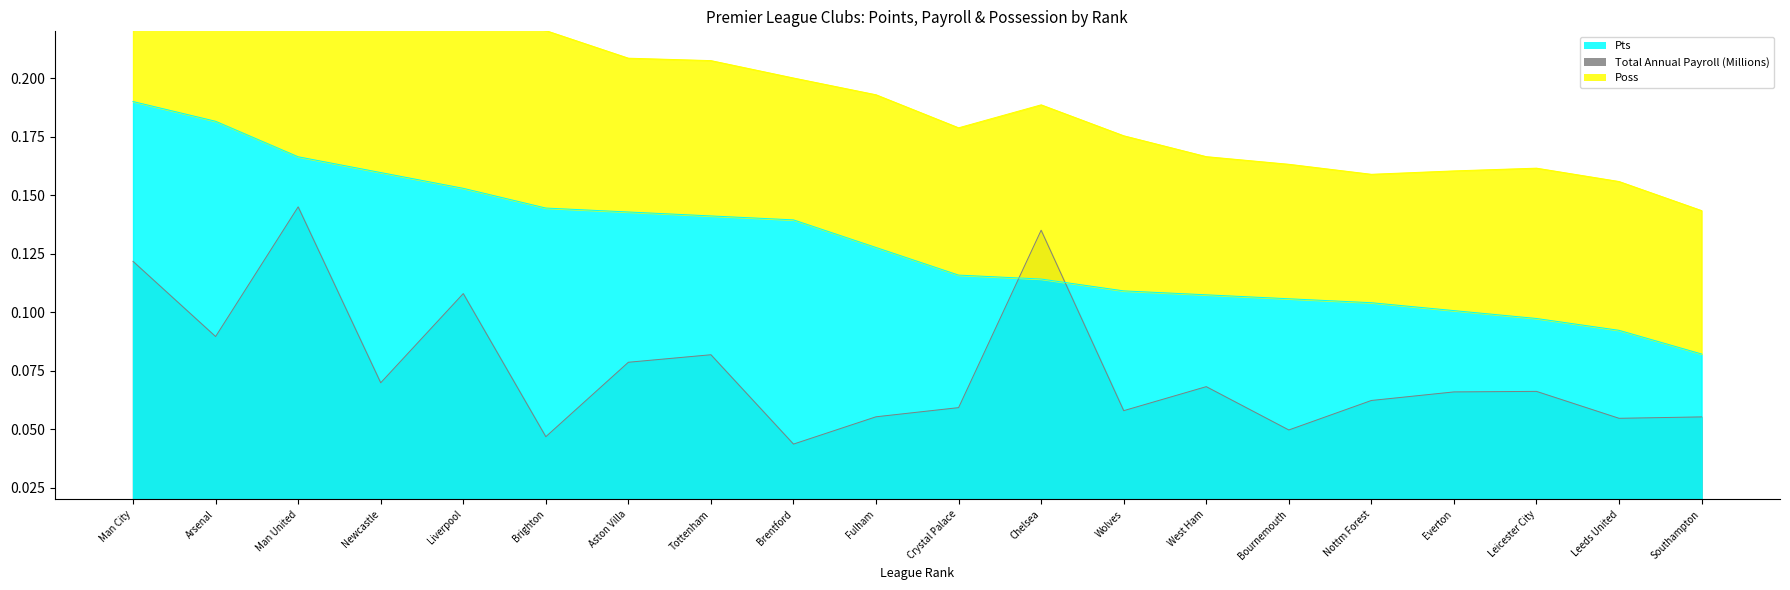

What is the total value across all series at Brighton?

0.2